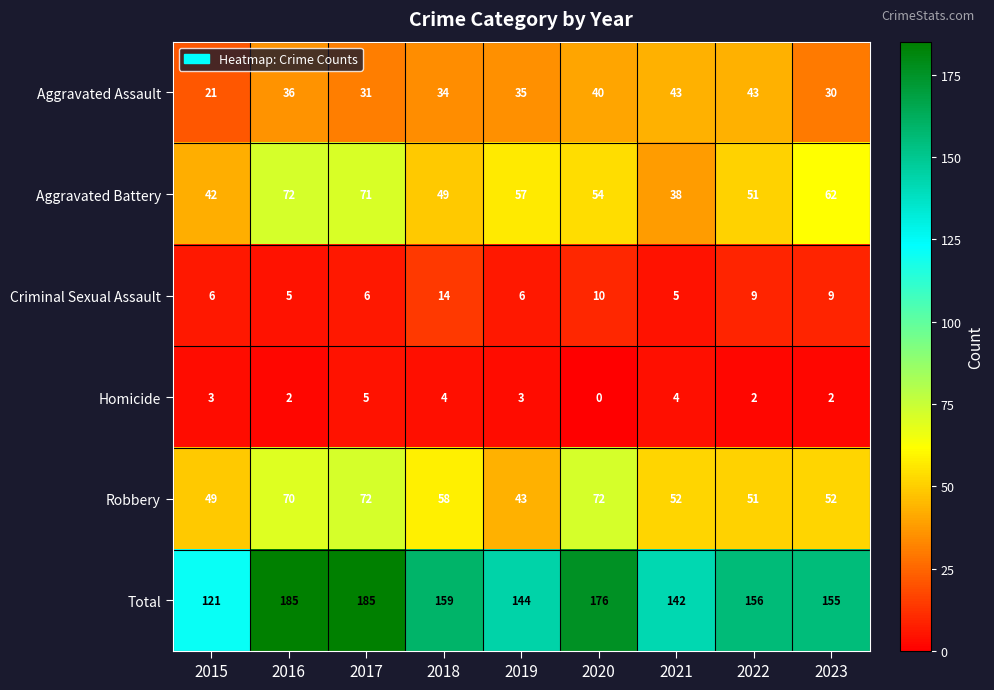

What is the difference between the highest and lowest values at 2023?

153